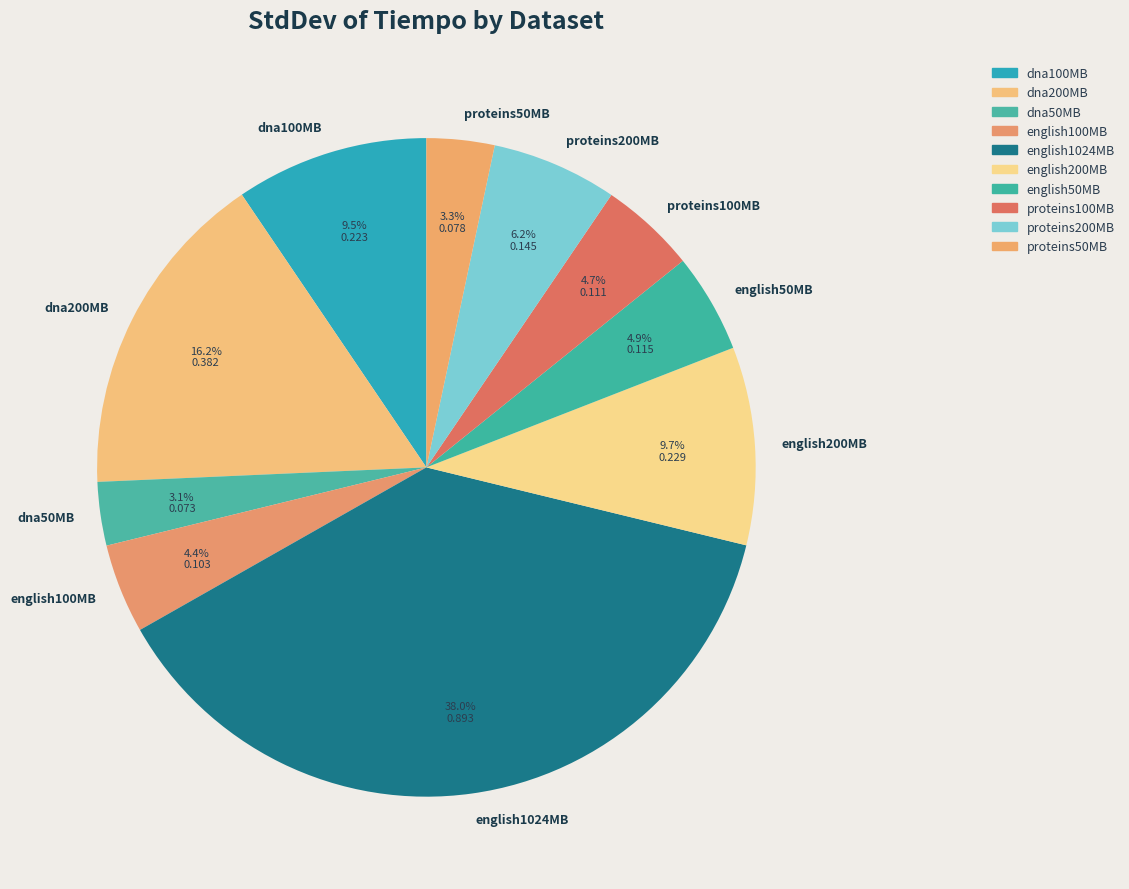

To the nearest percent, what is the average slice percentage?

10%